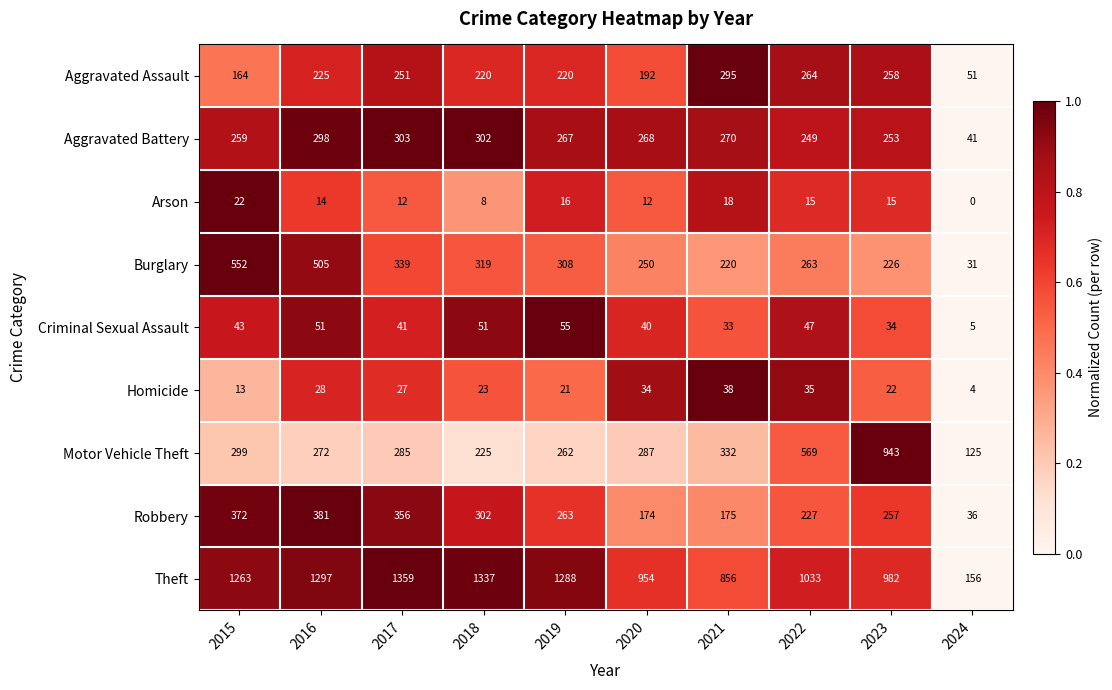

Rank the categories by Homicide value from highest to lowest.

2021, 2022, 2020, 2016, 2017, 2018, 2023, 2019, 2015, 2024